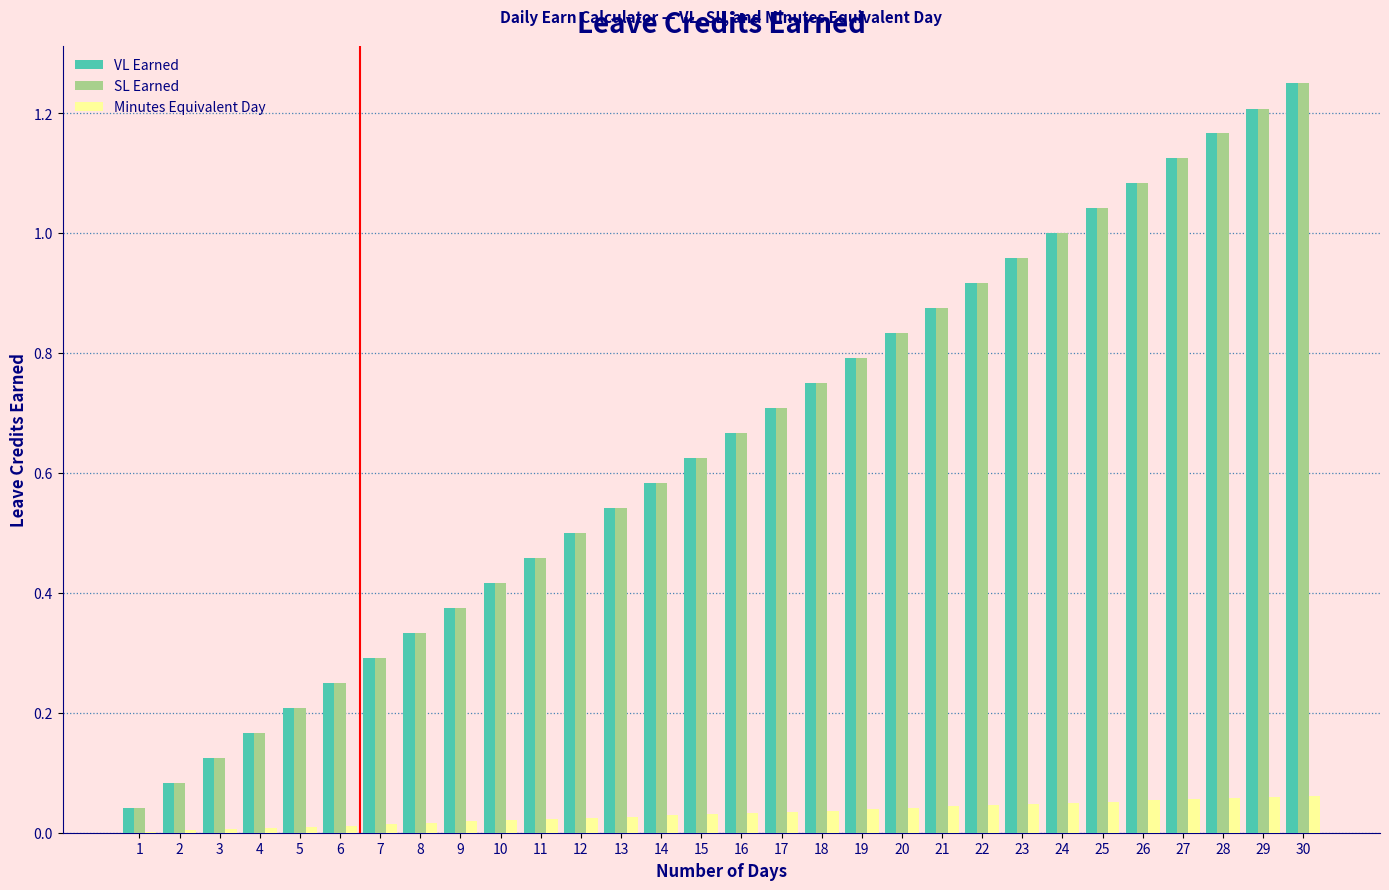

What is the sum of all SL Earned values?

19.4